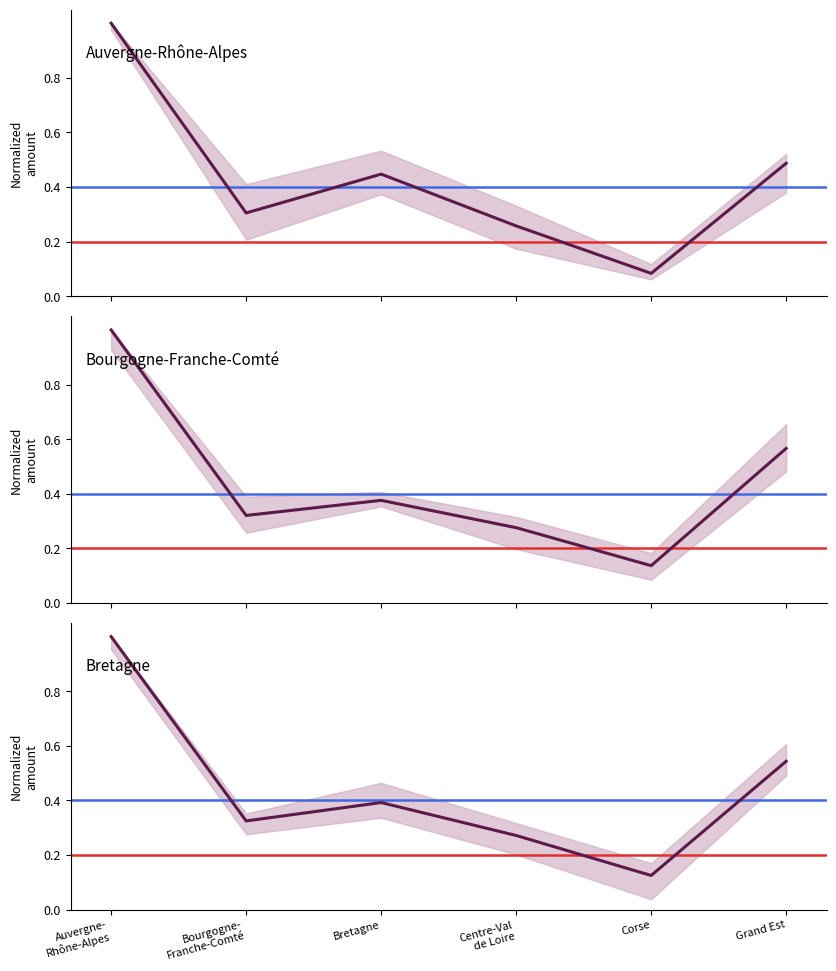

Is this an area chart (filled region under the line)?

No